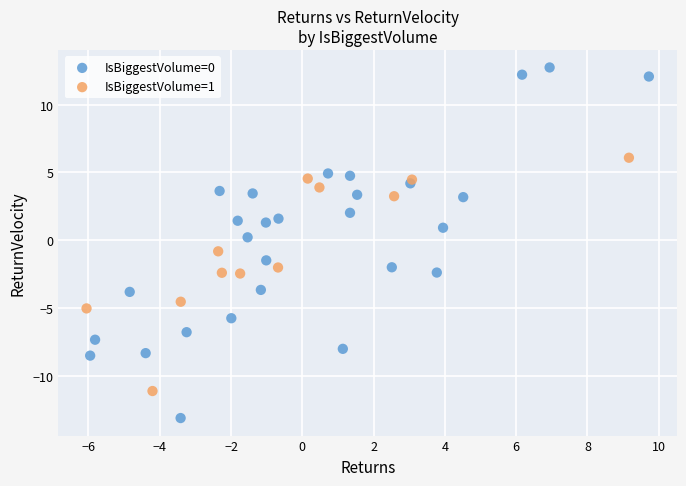

Which series has the widest spread of Y values?

IsBiggestVolume=0